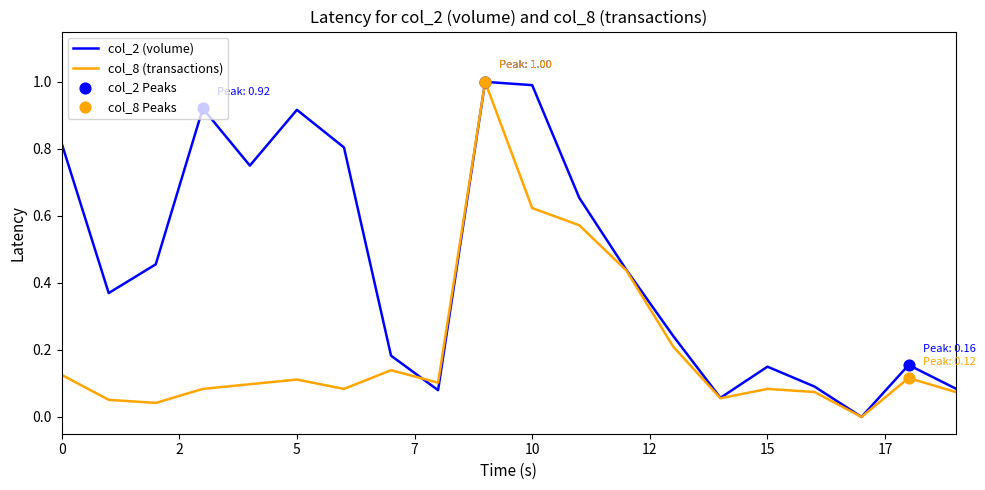

Which series has the largest total across all categories?

col_2 (volume)